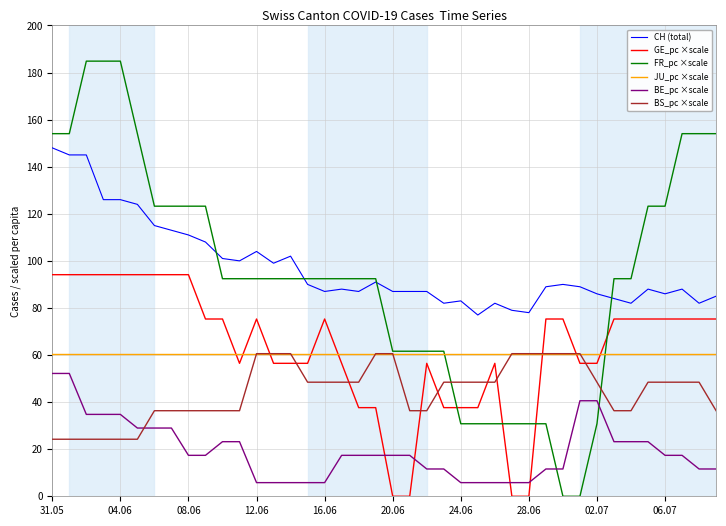

True or false: GE_pc ×scale and CH (total) intersect in this chart.

False